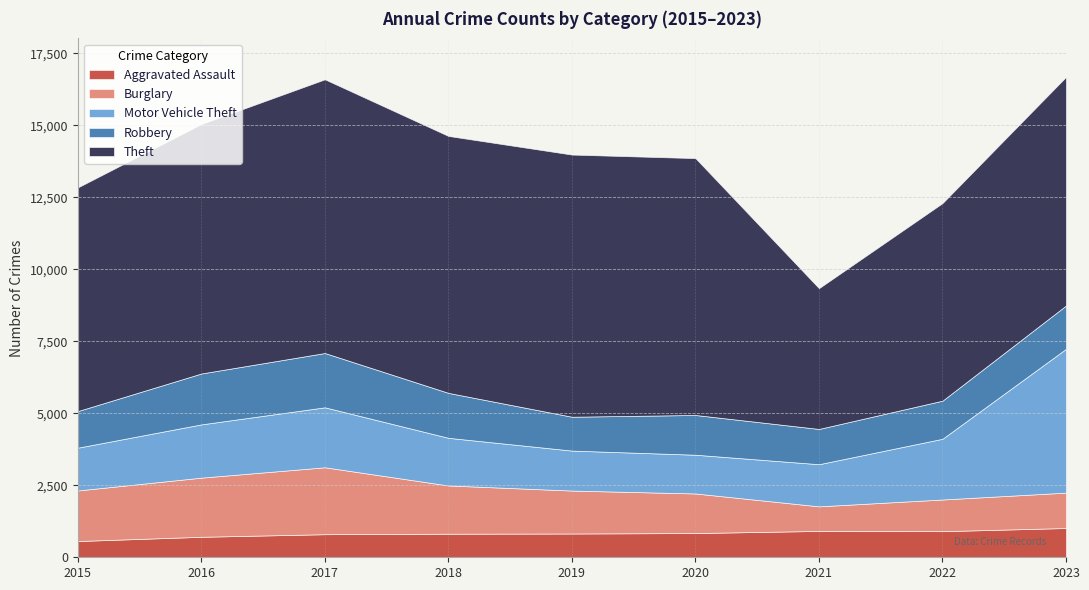

What is the spread (max minus min) of values at 2021?

4034